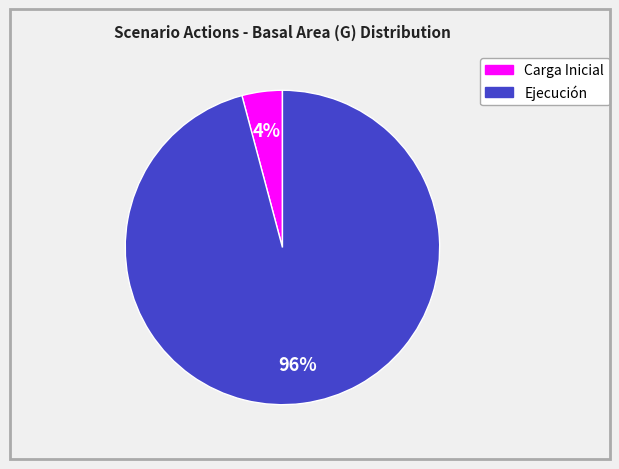

Which has a higher value, Carga Inicial or Ejecución?

Ejecución